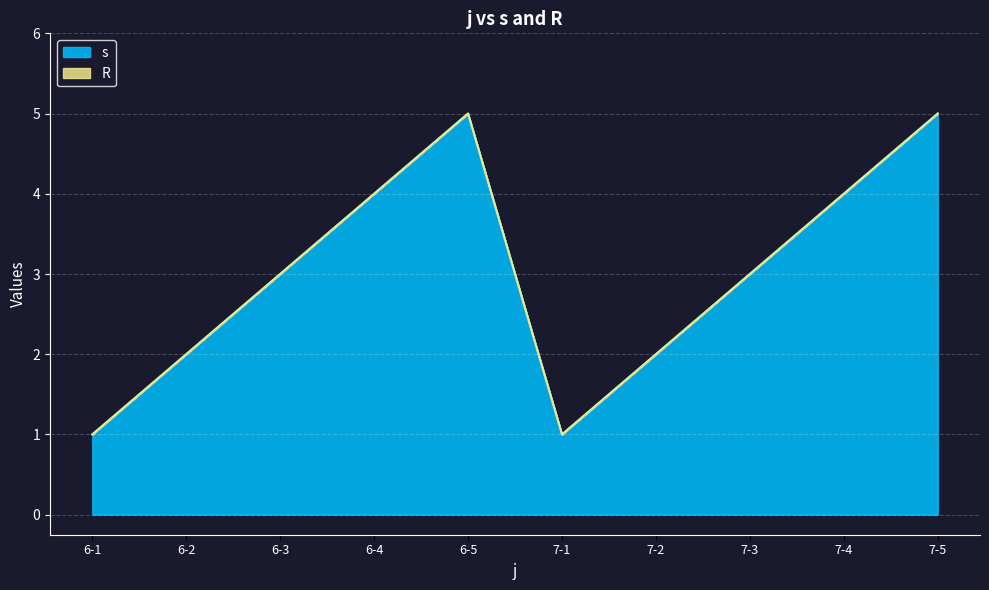

Rank the categories by value from highest to lowest.

6-5, 7-5, 6-4, 7-4, 6-3, 7-3, 6-2, 7-2, 6-1, 7-1